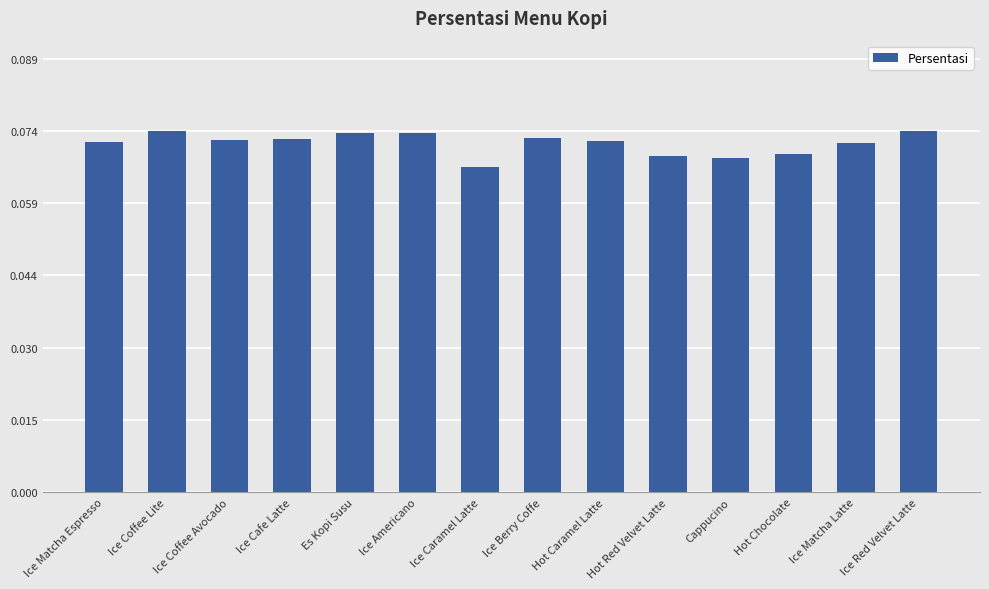

What position from the left is Ice Caramel Latte?

7